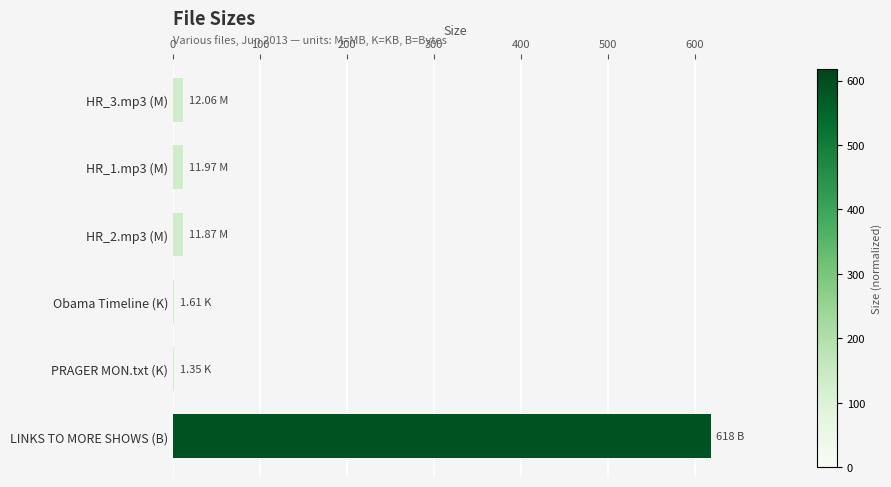

What is the sum of all values?

656.9